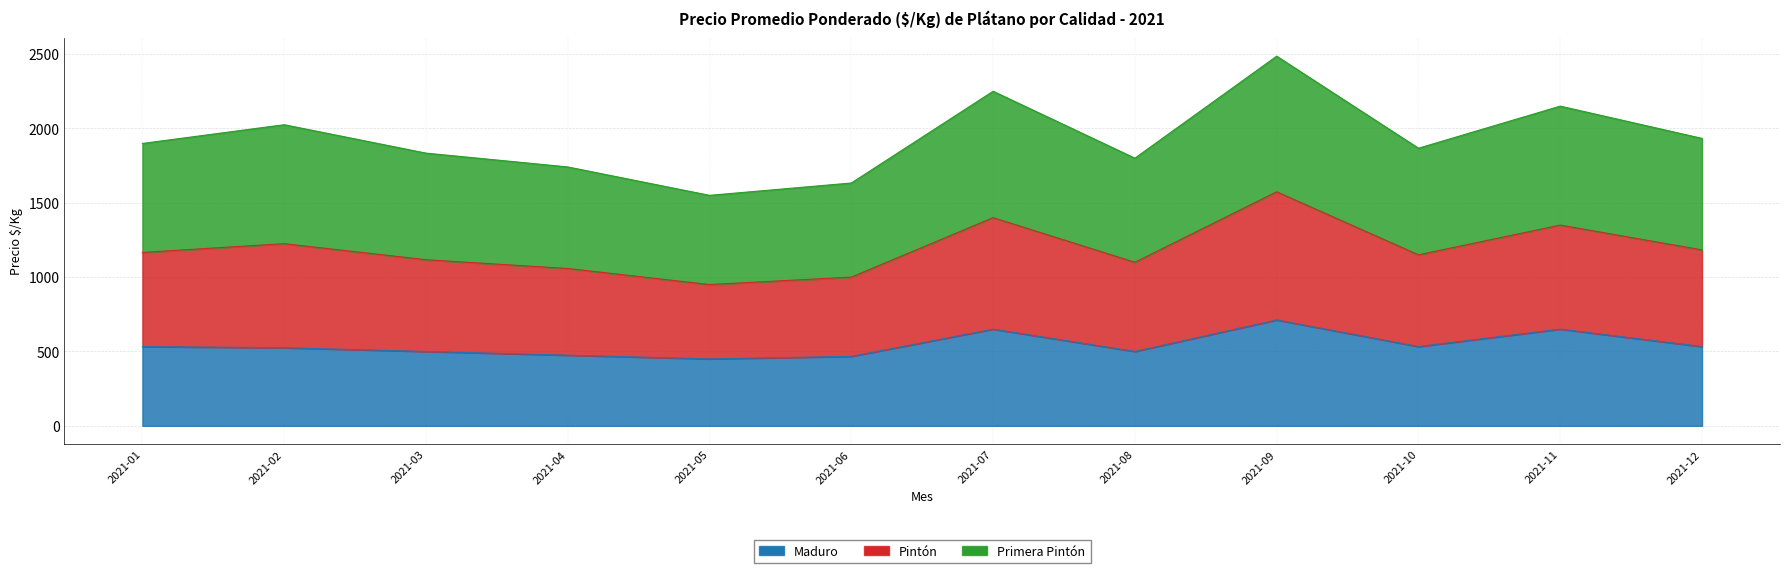

Where does the Pintón series first go above 1899?

2021-02